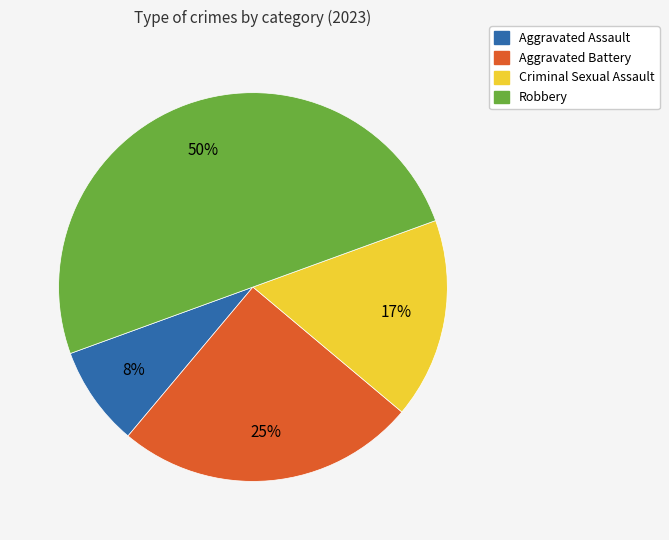

Does Aggravated Battery account for over 50% of the chart?

No